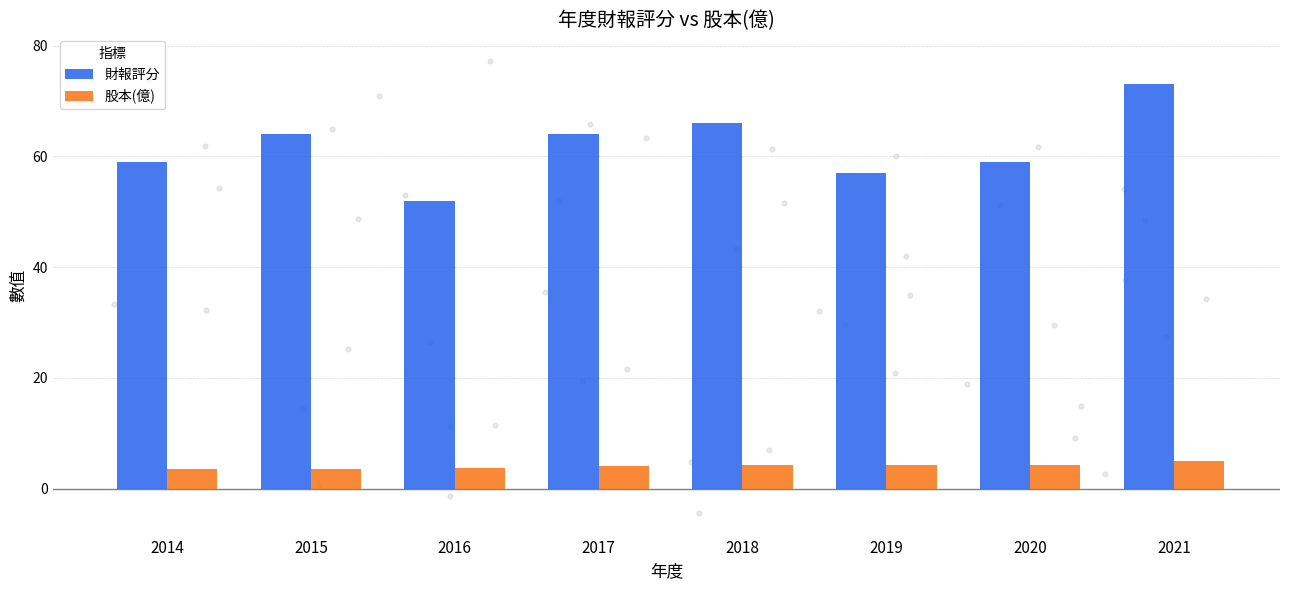

At which category is the sum across all series the highest?

2021